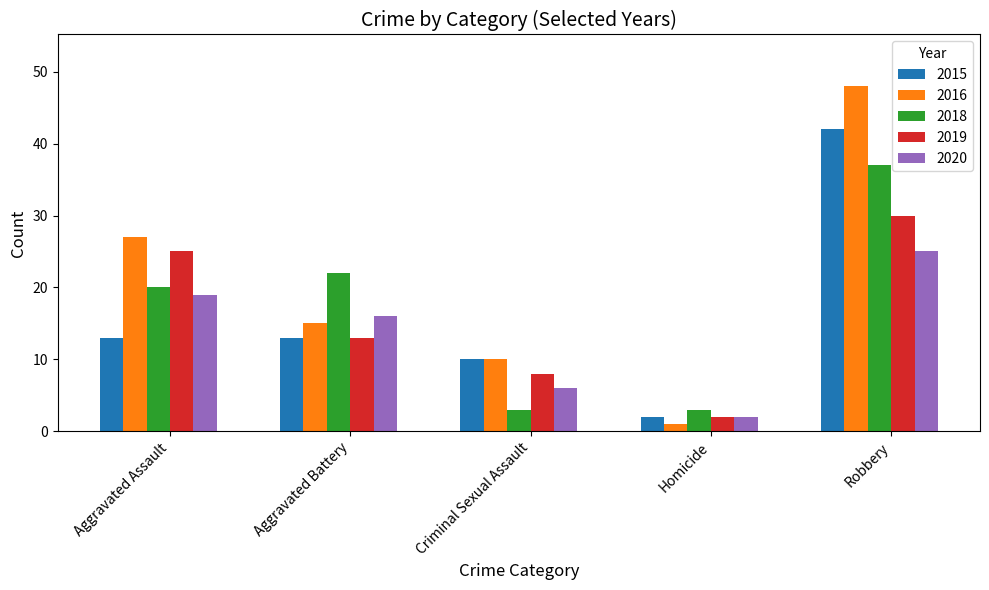

Does the chart contain stacked bars?

No